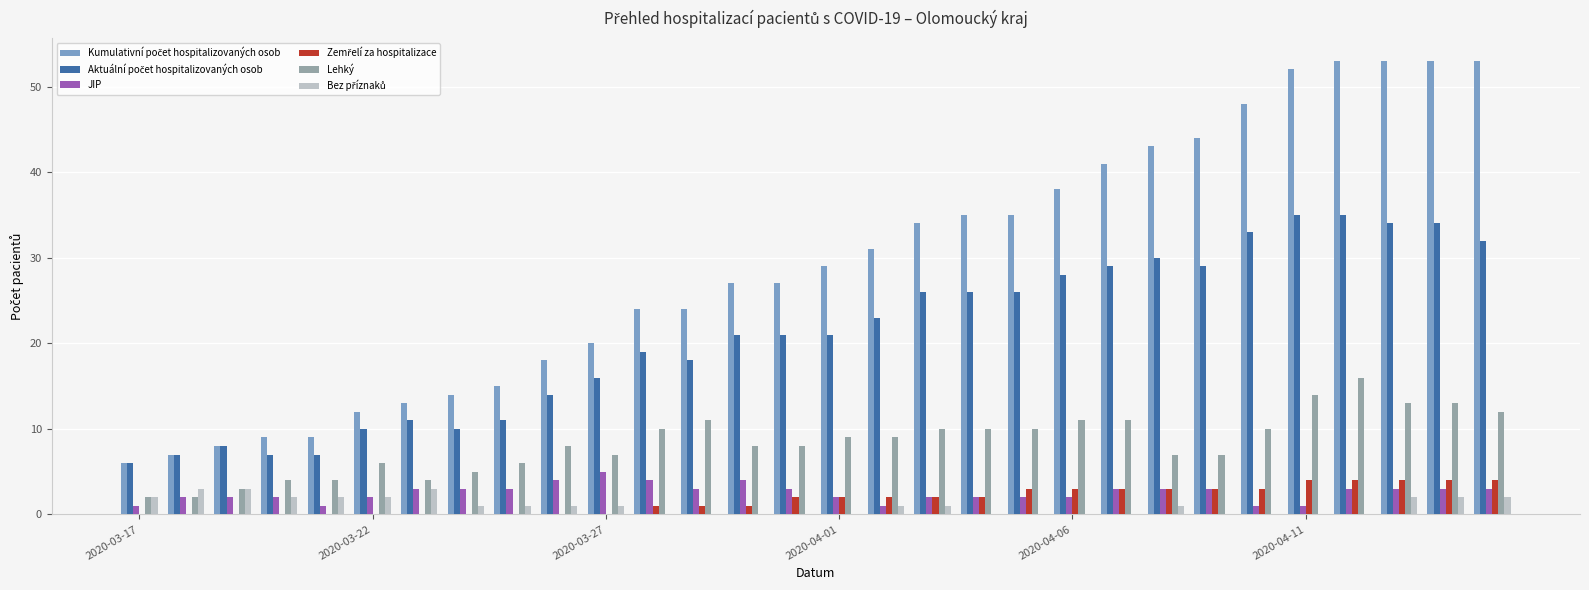

What is the maximum value for JIP?

5